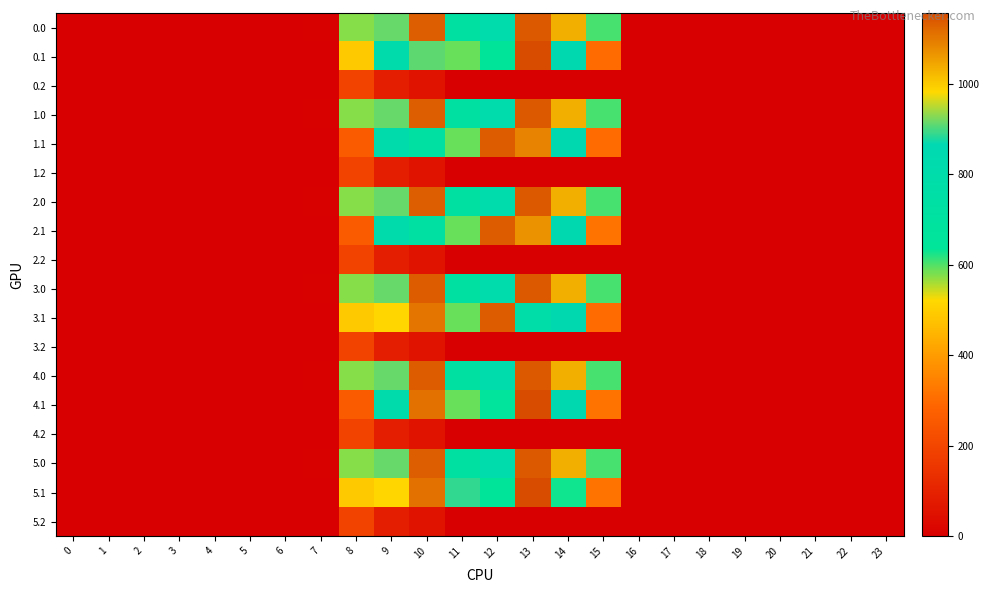

Rank the series at 15 from lowest to highest value.

0.2, 1.2, 2.2, 3.2, 4.2, 5.2, 0.1, 1.1, 3.1, 2.1, 4.1, 5.1, 0.0, 1.0, 2.0, 3.0, 4.0, 5.0